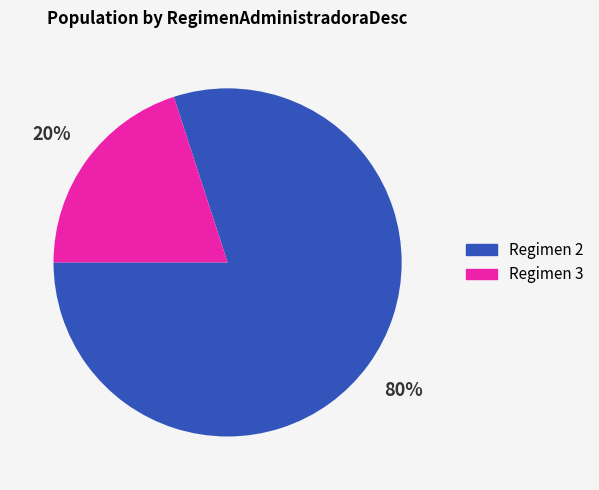

Between Regimen 2 and Regimen 3, which is larger?

Regimen 2